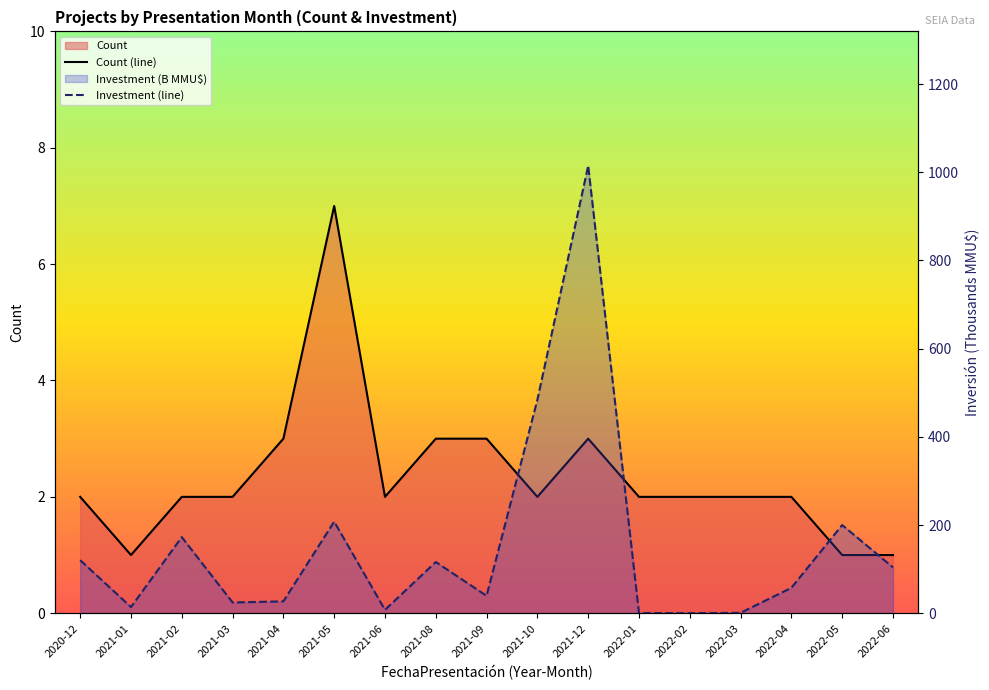

What is the label of the 10th point from the left?

2021-10